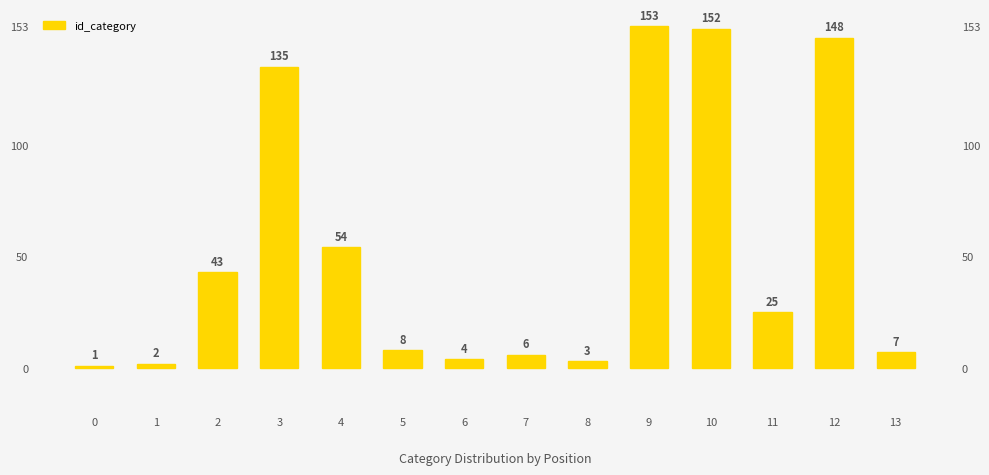

What is the ratio of the value at 7 to the value at 0?

6.0